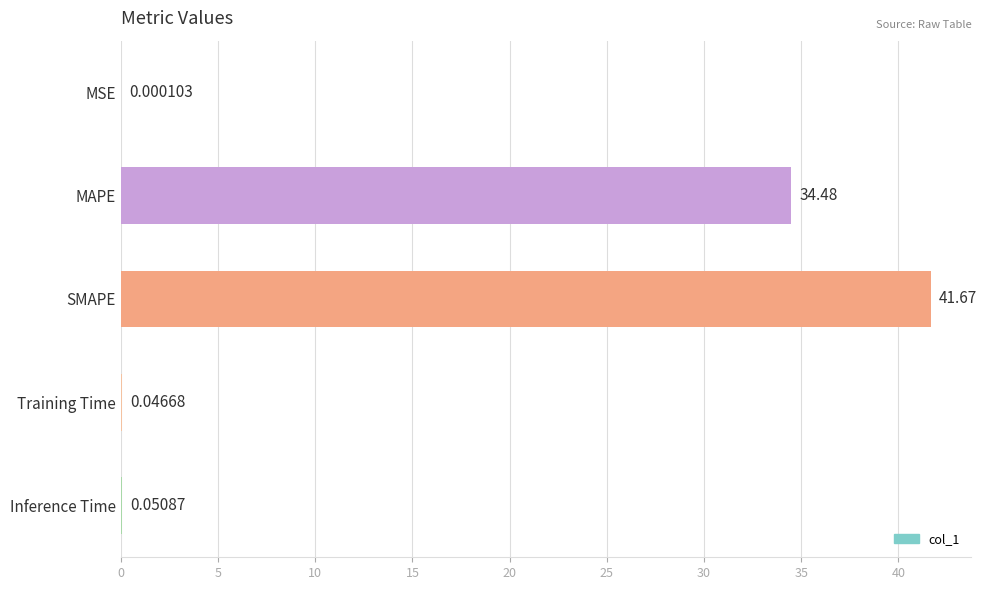

Where is the data nearest to the value 20?

MAPE